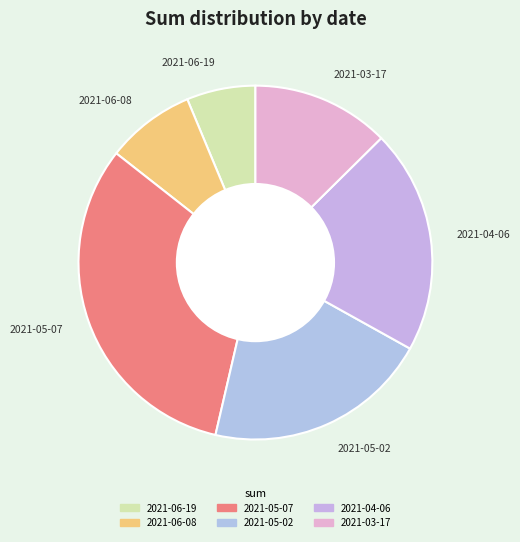

Is 2021-05-07 the majority of the pie?

No